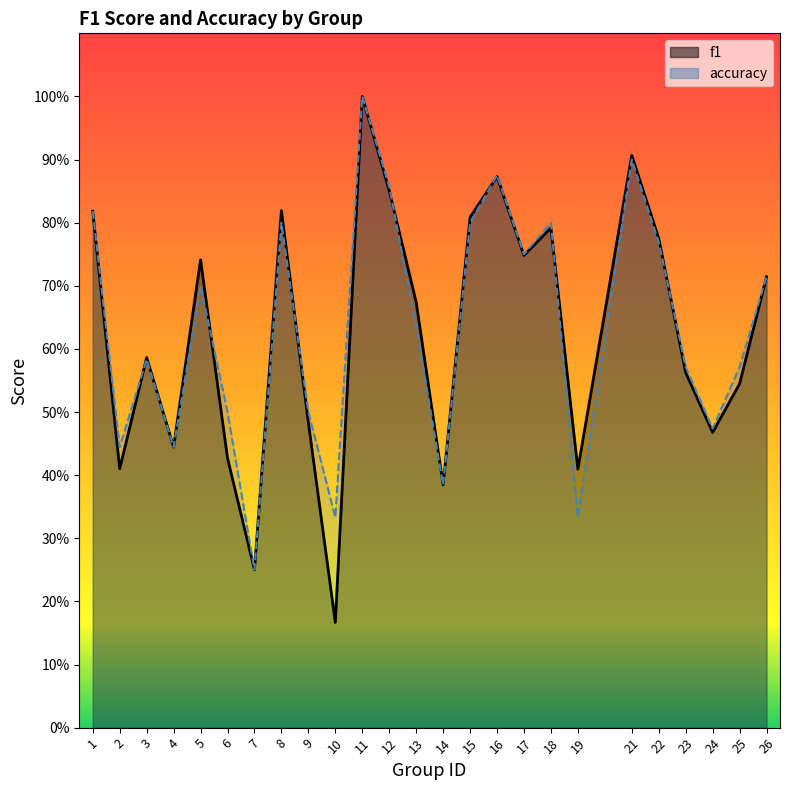

What is the value of the f1 point at the 18th from the left?

0.8